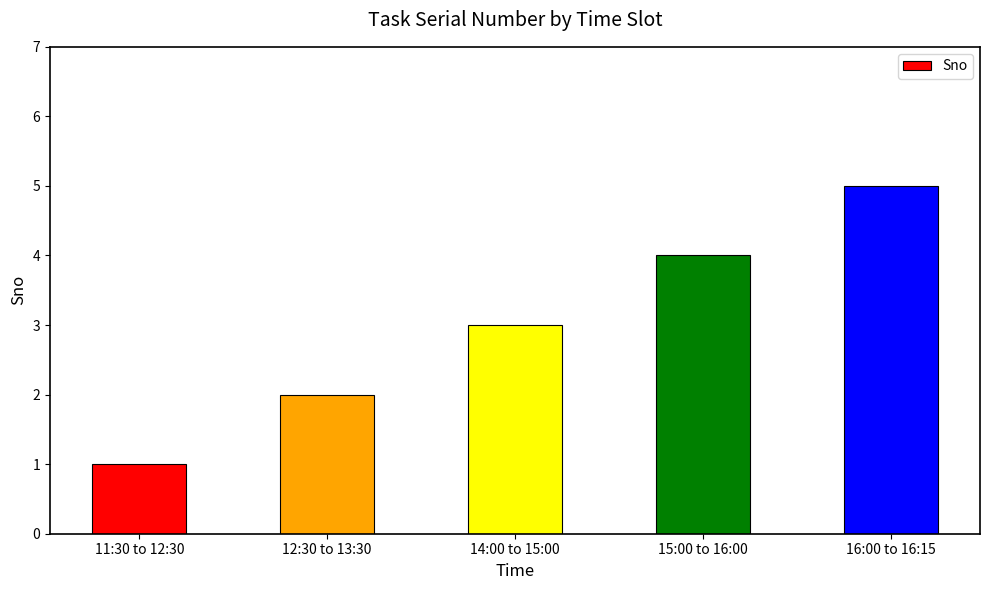

How many data points are less than 3?

2